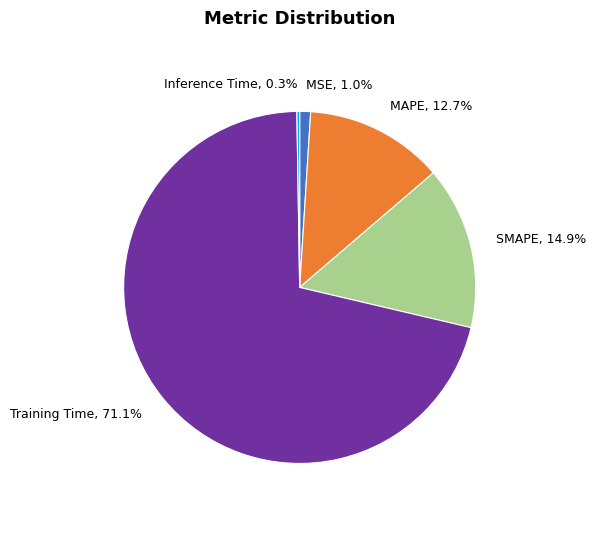

To the nearest percent, what is the difference between the MSE and SMAPE slice percentages?

14%